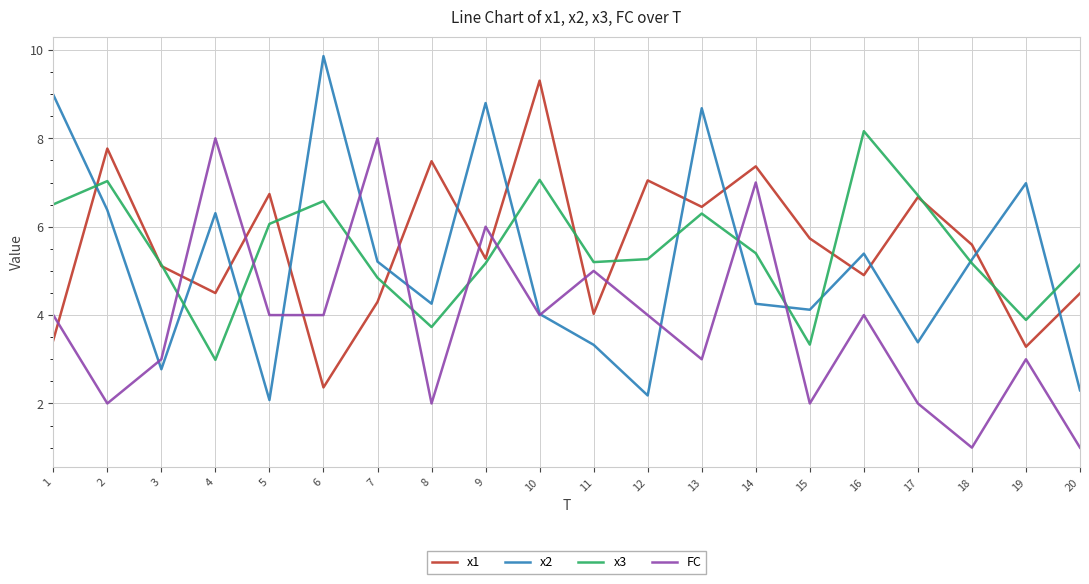

What is the approximate value of x2 at 7?

5.2